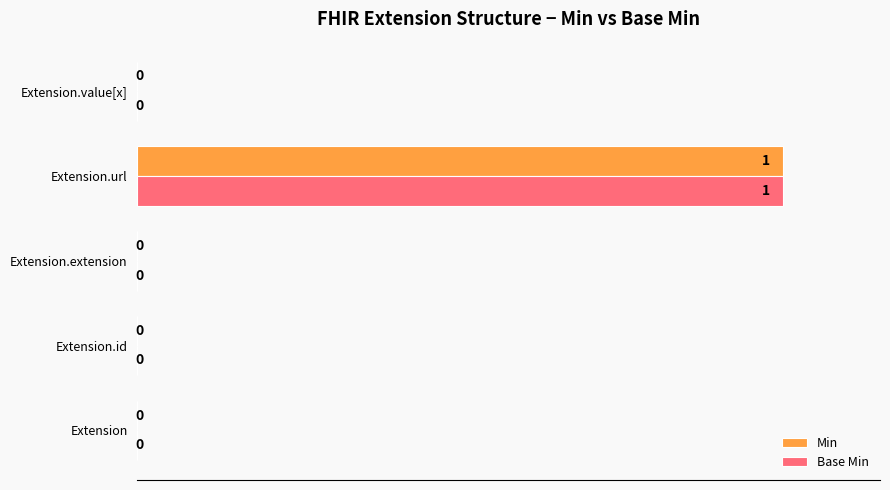

Is it true that Min equals -1 at Extension.id?

False